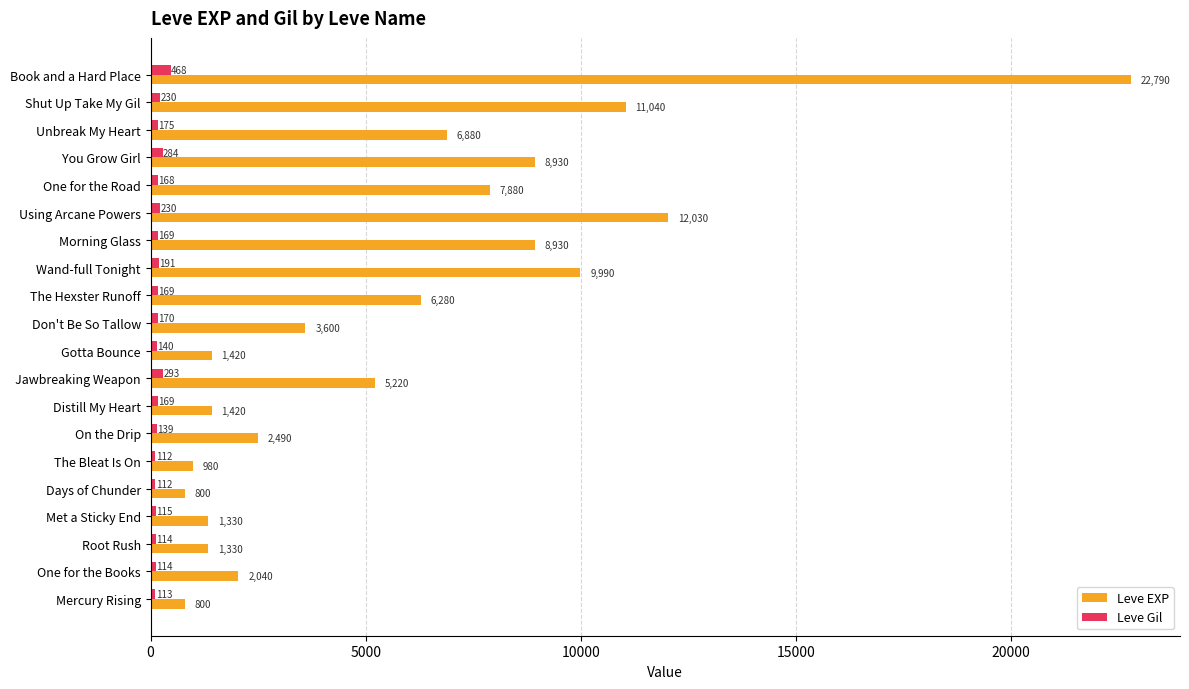

How many categories are shown in the chart?

20